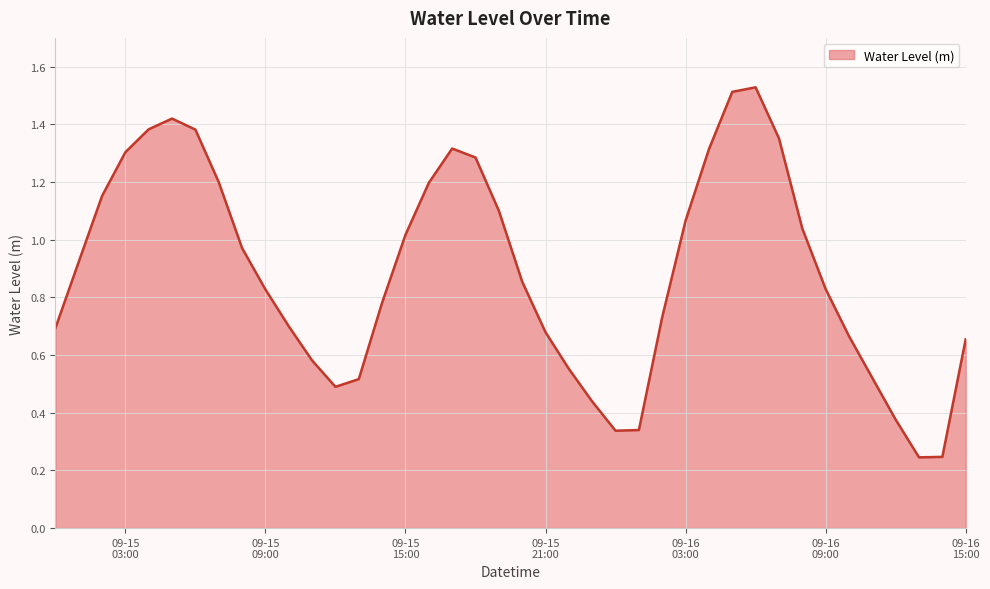

What is the difference between the maximum and minimum values?

1.3